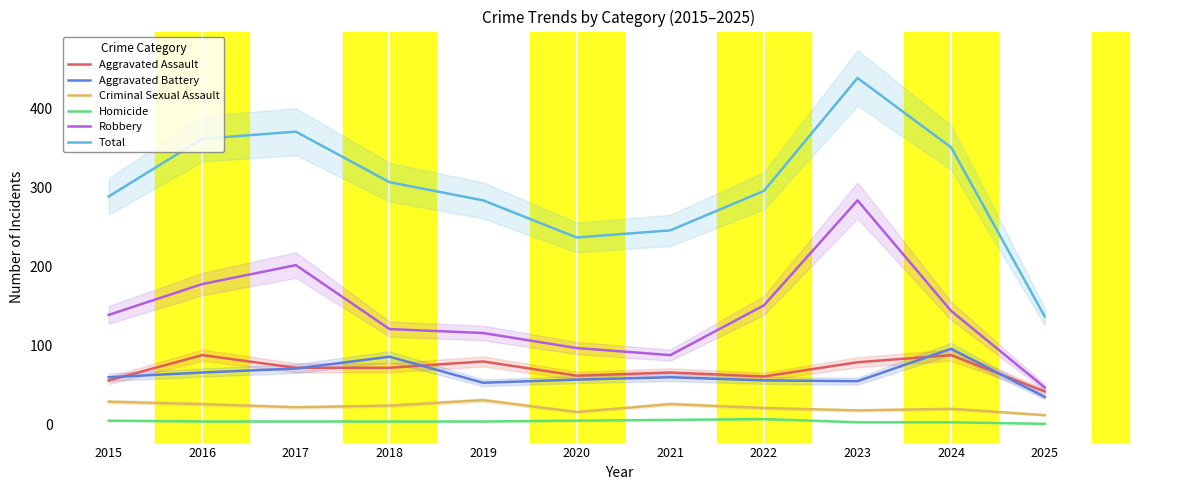

What is the maximum value shown in the chart?

439